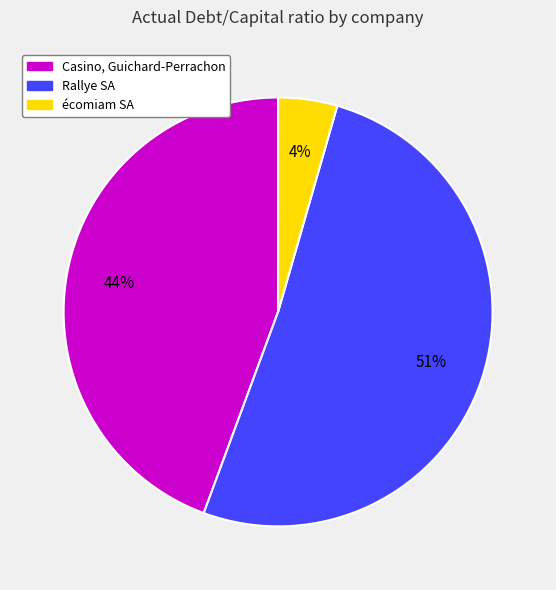

Is there any slice that represents more than half of the pie?

Yes